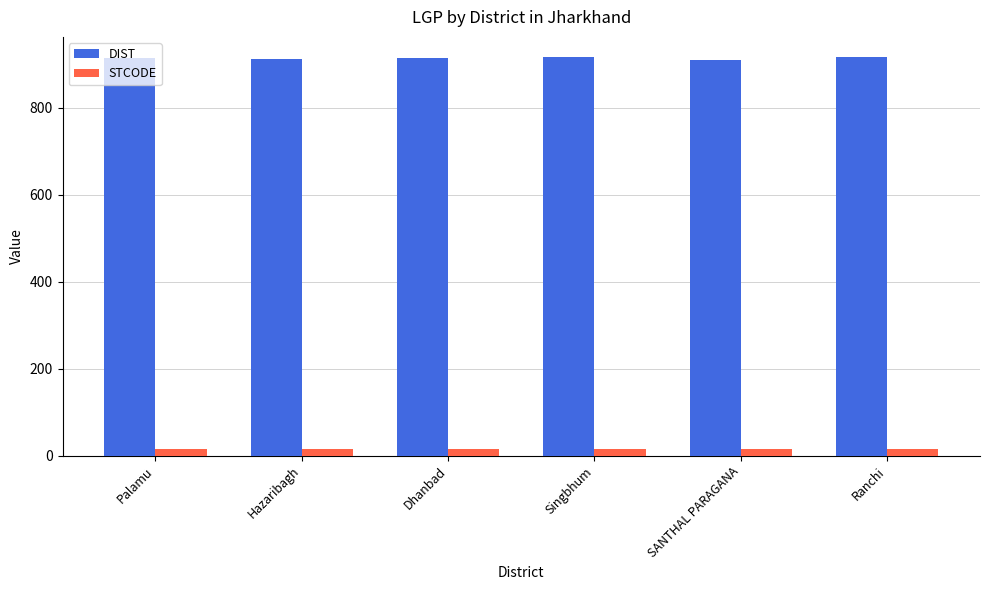

Is the value of STCODE at Singbhum greater than the value of DIST at SANTHAL PARAGANA?

No